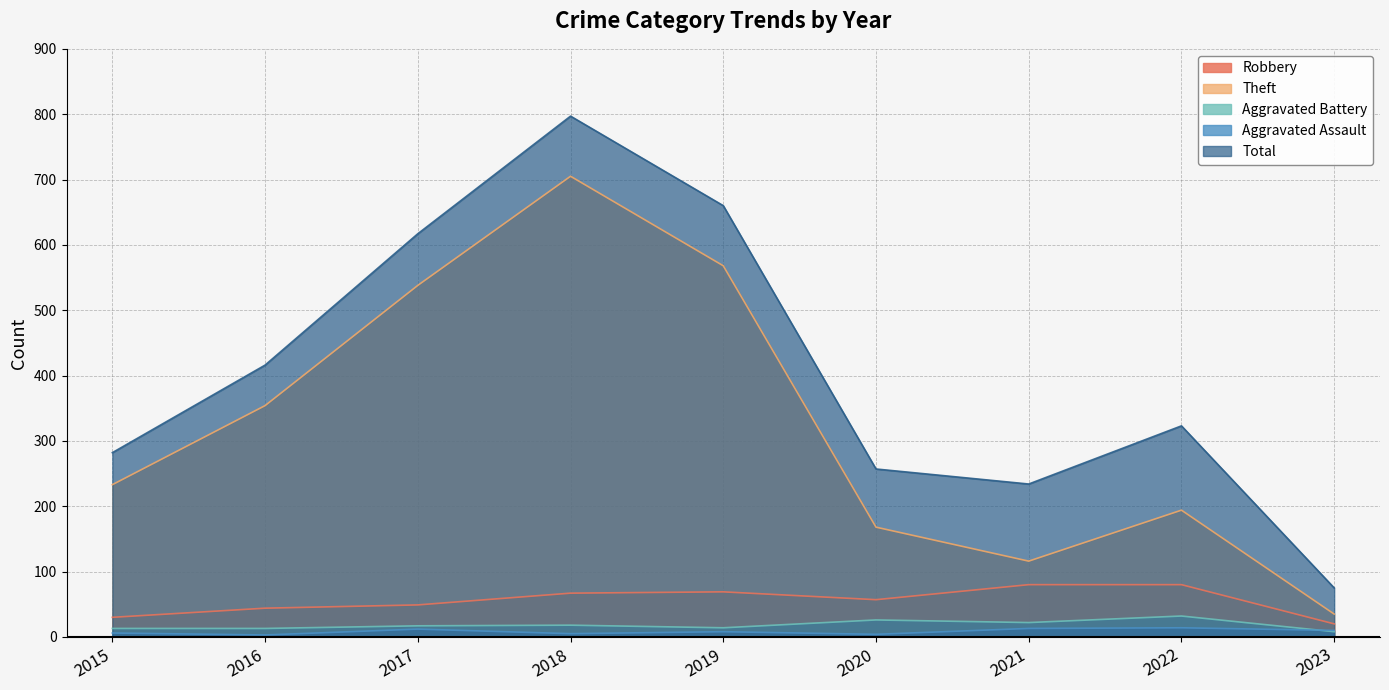

At which category is the sum across all series the highest?

2018